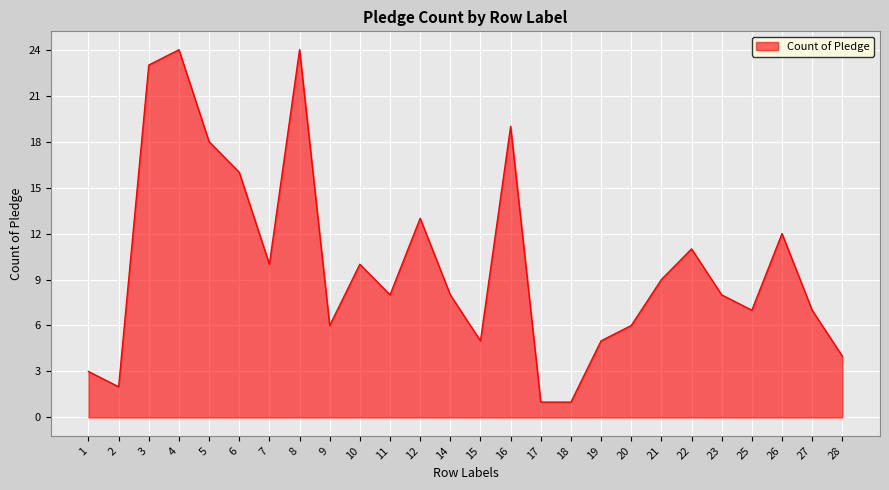

What is the greatest value displayed?

24